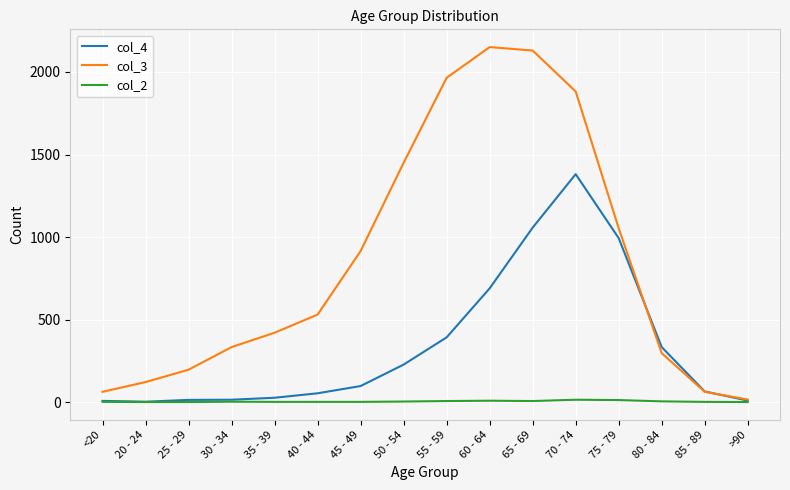

Is it true that col_4 equals 227 at 50 - 54?

True